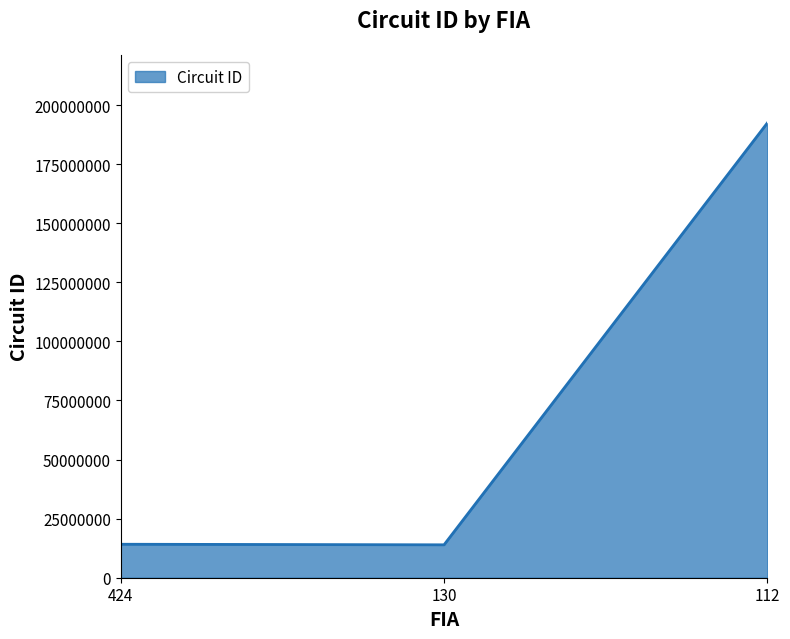

What is the greatest value displayed?

192401101